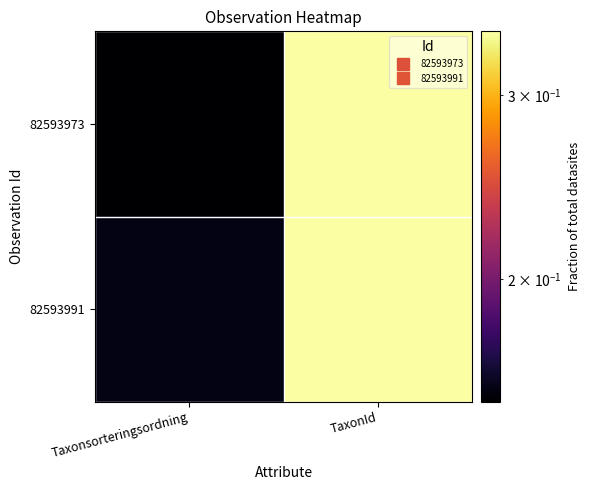

How many series are shown in this chart?

2